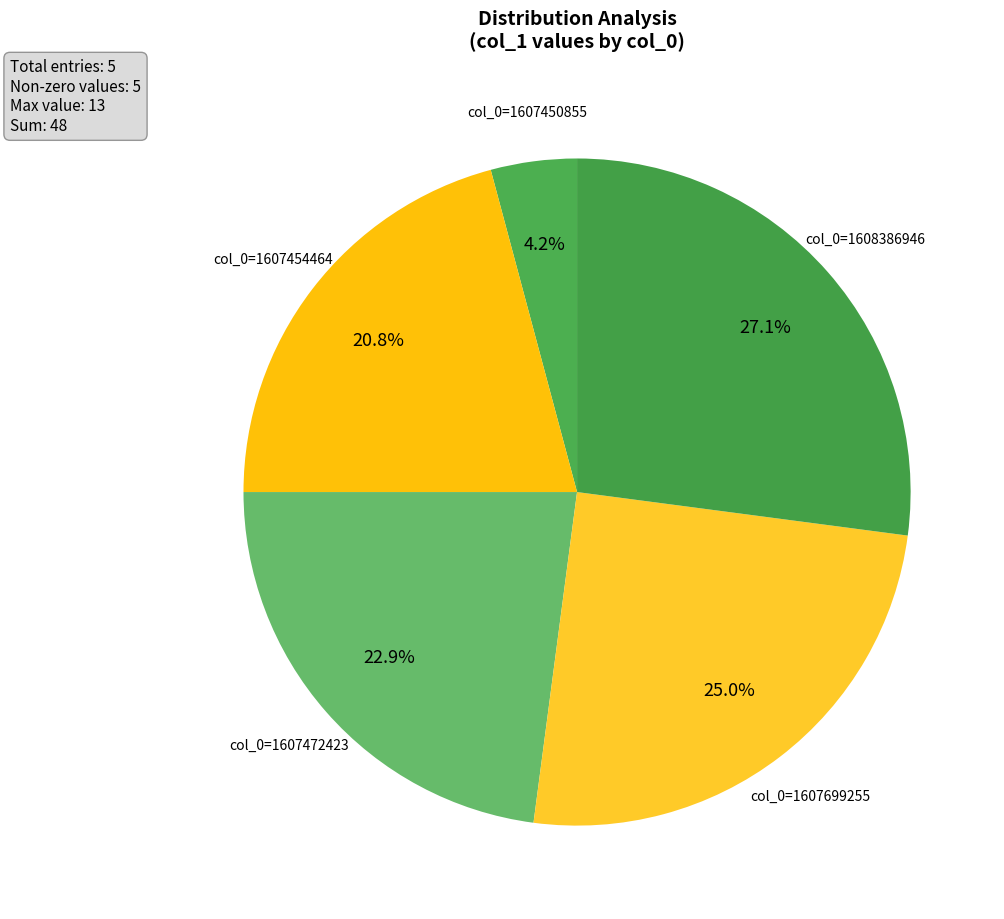

True or false: col_0=1607454464 accounts for 21% of the total.

True